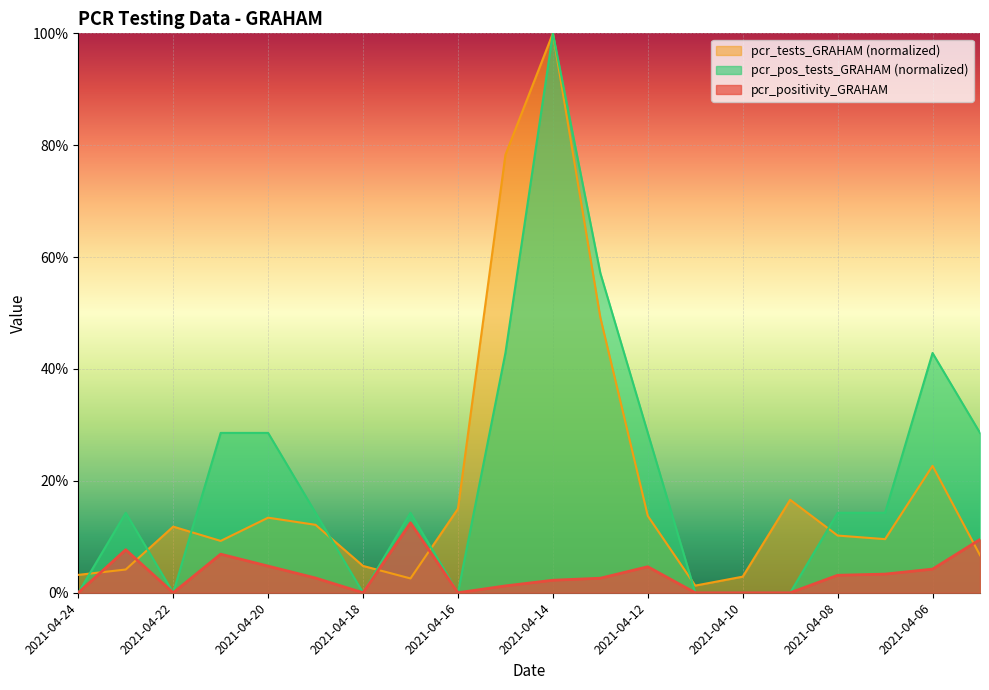

Between 2021-04-22 and 2021-04-20, which is larger?

2021-04-20